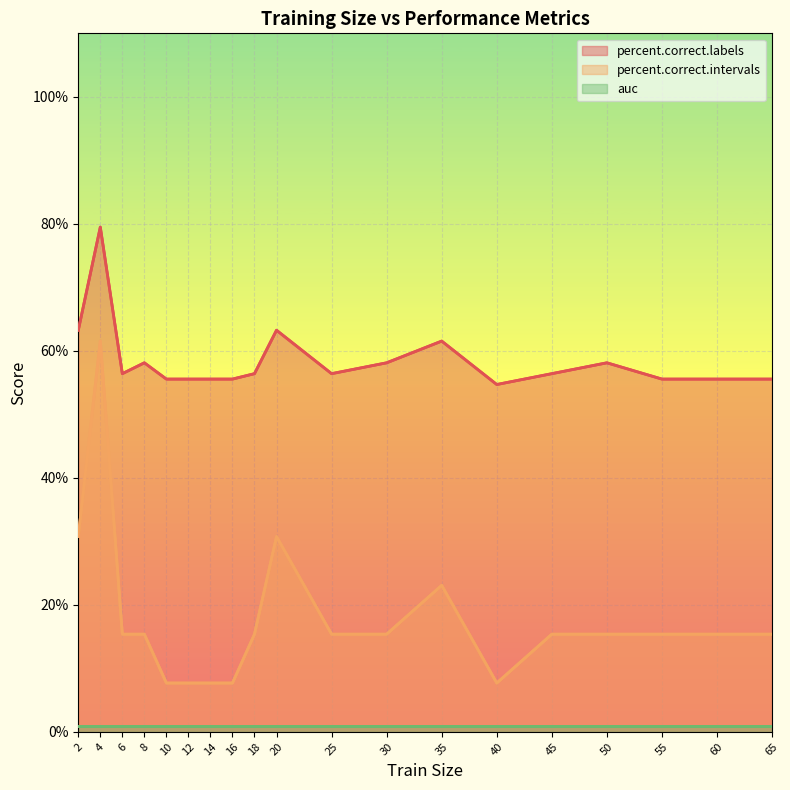

Reading right to left, transcribe all the data shown in this chart.

percent.correct.labels: 65=55.6	60=55.6	55=55.6	50=58.1	45=56.4	40=54.7	35=61.5	30=58.1	25=56.4	20=63.2	18=56.4	16=55.6	14=55.6	12=55.6	10=55.6	8=58.1	6=56.4	4=79.5	2=63.2
percent.correct.intervals: 65=15.4	60=15.4	55=15.4	50=15.4	45=15.4	40=7.7	35=23.1	30=15.4	25=15.4	20=30.8	18=15.4	16=7.7	14=7.7	12=7.7	10=7.7	8=15.4	6=15.4	4=61.5	2=30.8
auc: 65=0.9	60=0.9	55=0.9	50=0.9	45=0.9	40=0.9	35=0.9	30=0.9	25=0.9	20=0.9	18=0.9	16=0.9	14=0.9	12=0.9	10=0.9	8=0.9	6=0.9	4=0.9	2=0.9